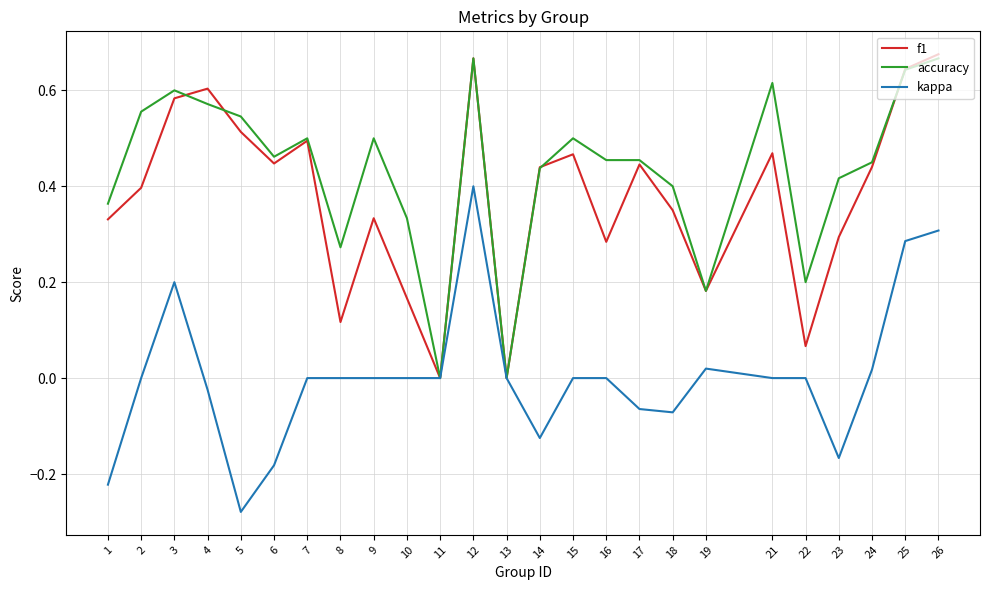

Is it true that accuracy equals 0.6 at 1?

False